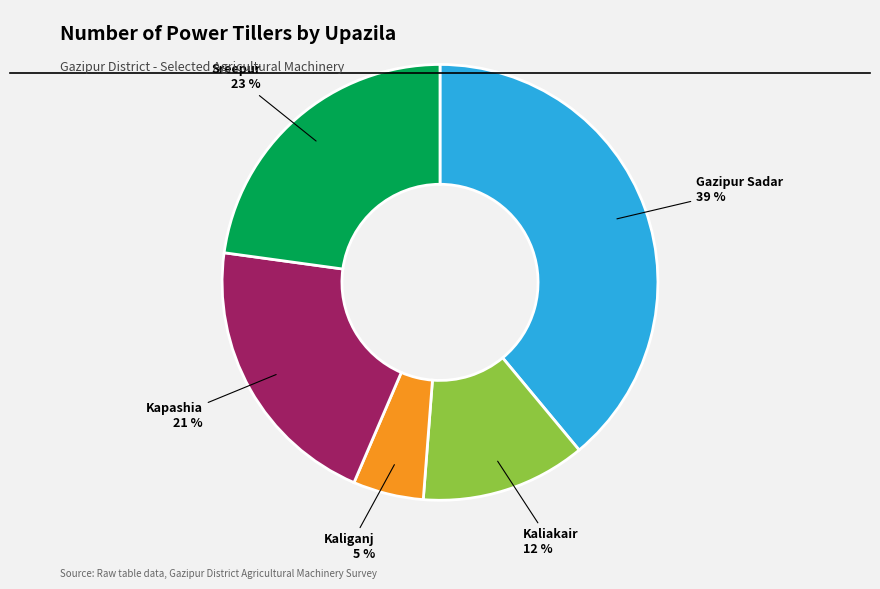

Which slice is the smallest?

Kaliganj